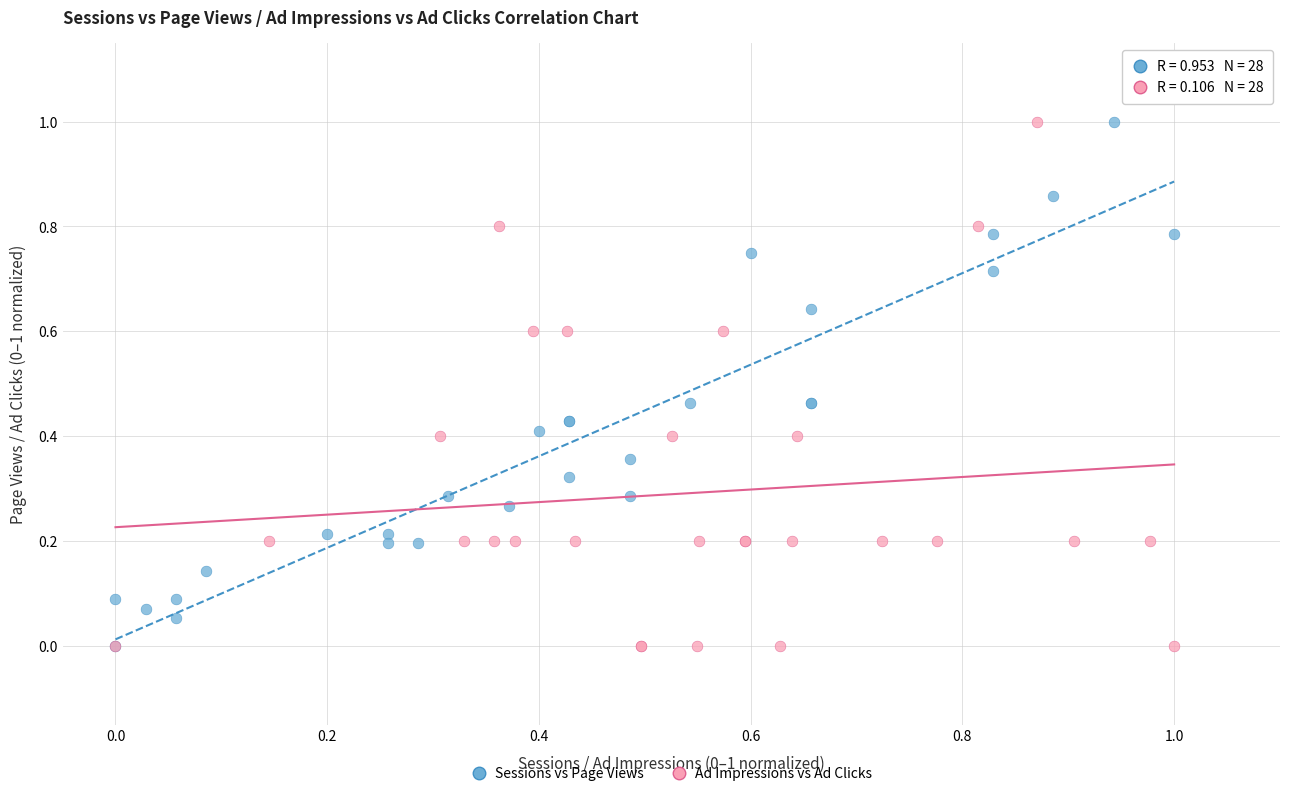

What are all the series names shown in the legend?

Sessions vs Page Views, Ad Impressions vs Ad Clicks